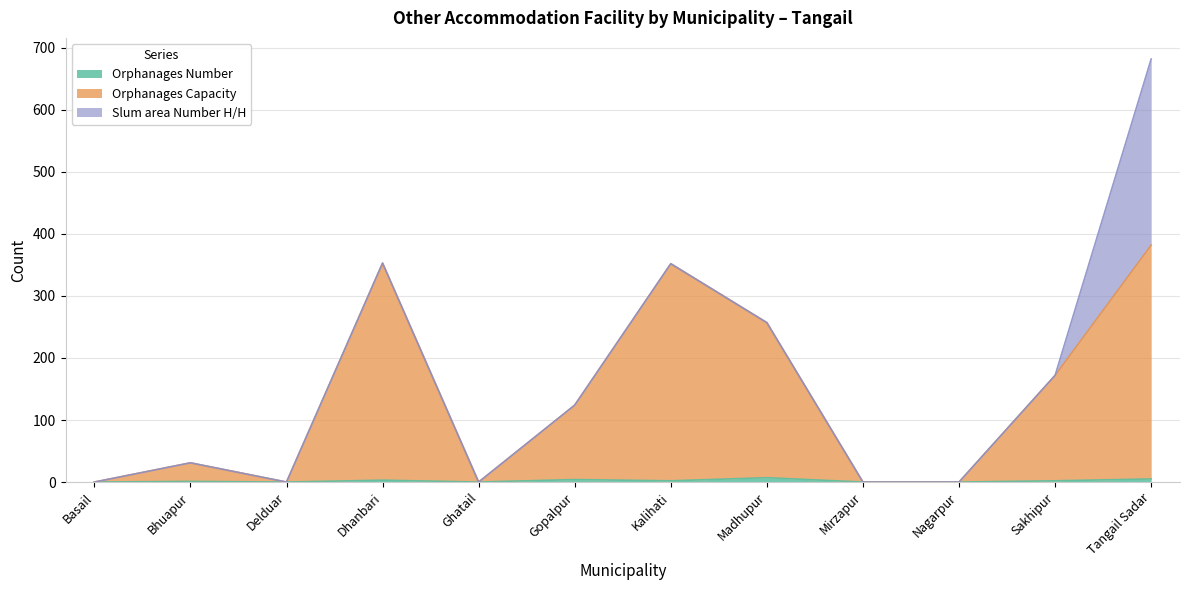

At which category does Orphanages Capacity reach its first local peak?

Bhuapur